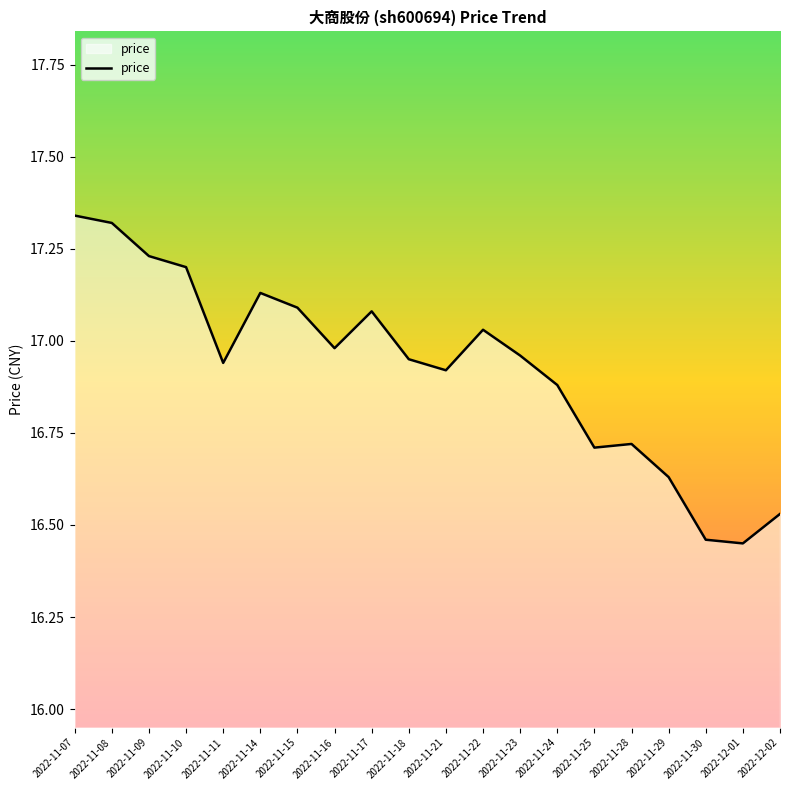

How many categories are shown in the chart?

20